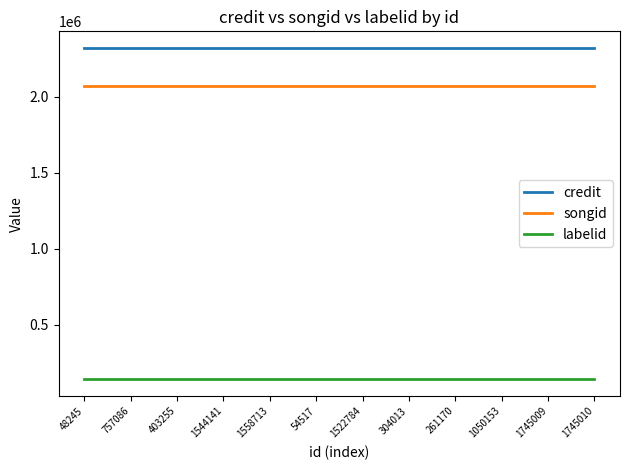

What position from the left is 1745010?

12